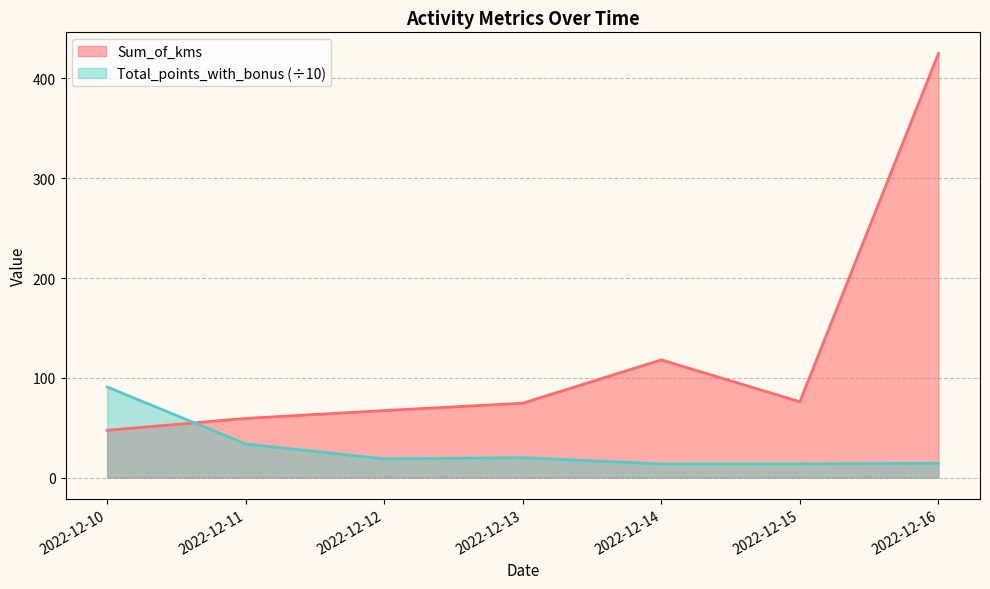

At which label does Sum_of_kms reach its peak?

2022-12-16